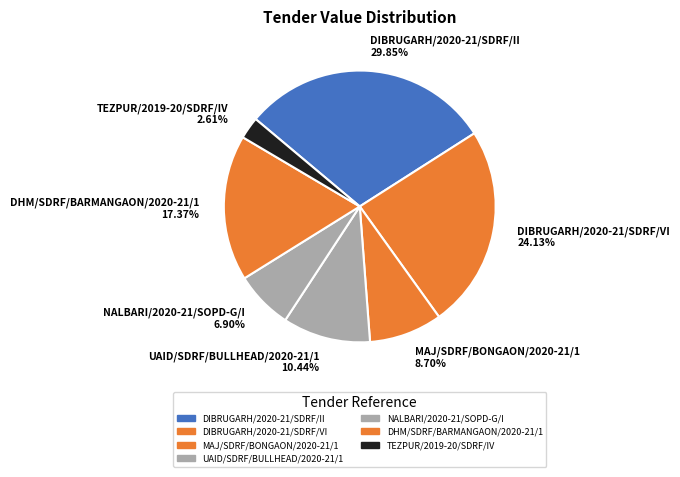

What is the ratio of the value at UAID/SDRF/BULLHEAD/2020-21/1 to the value at DIBRUGARH/2020-21/SDRF/II?

0.3